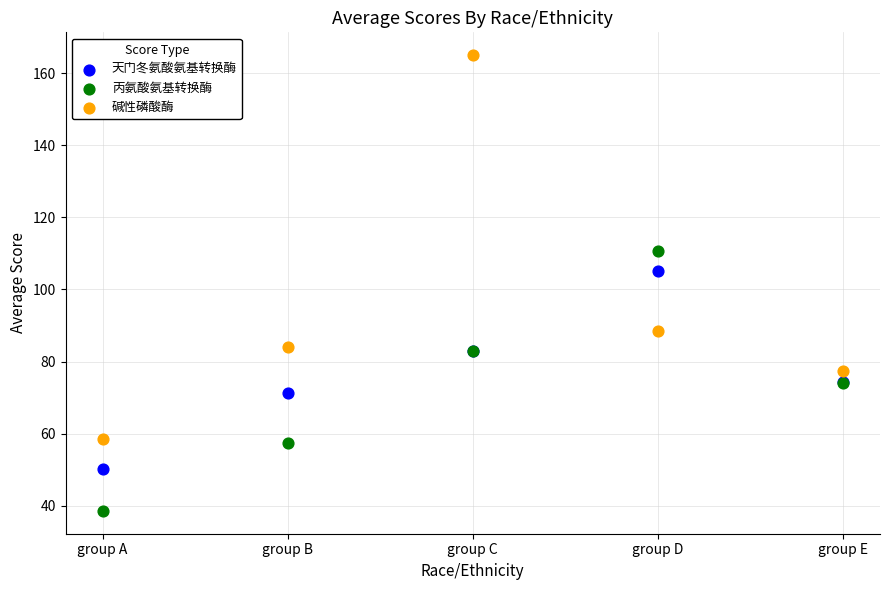

Which series contains the lowest Y value?

丙氨酸氨基转换酶